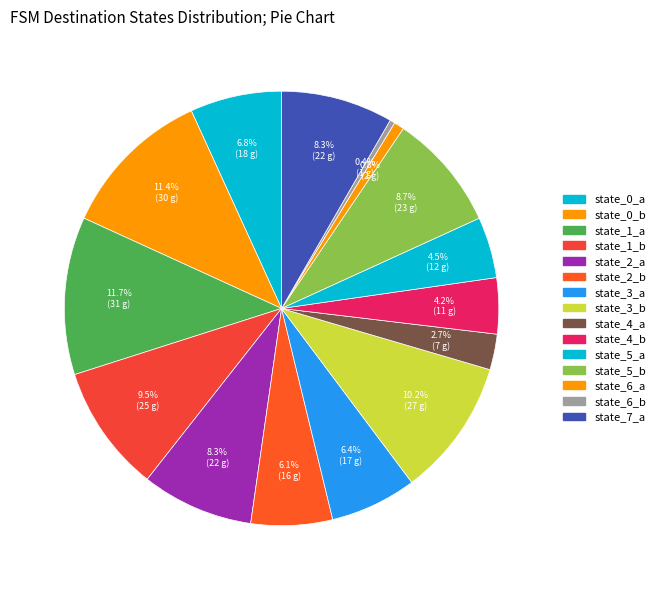

Does state_6_b account for over 50% of the chart?

No